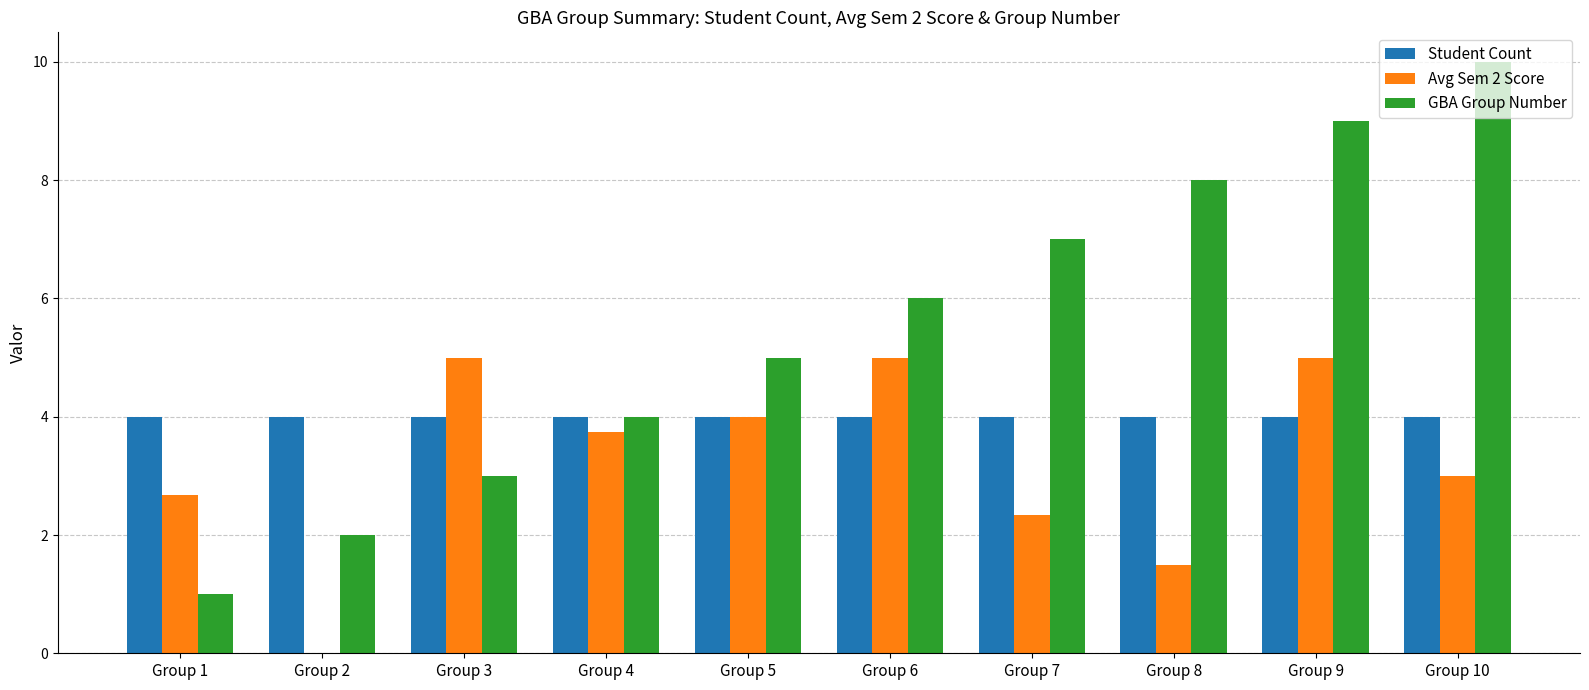

What is the total value across all series at Group 2?

6.0